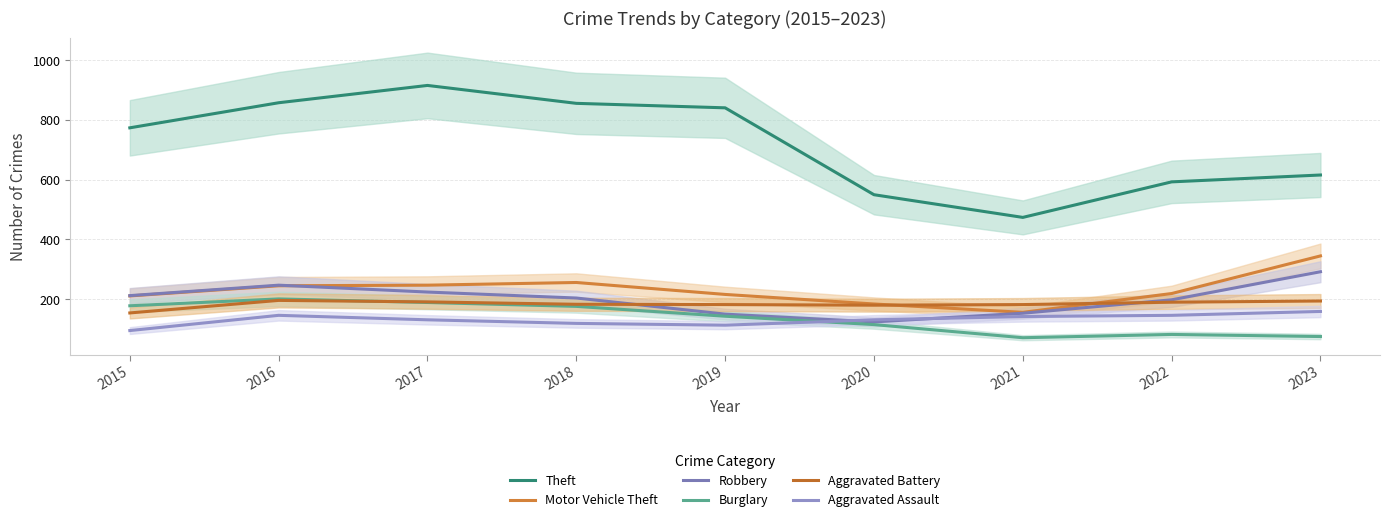

At which category does Aggravated Assault reach its first local peak?

2016